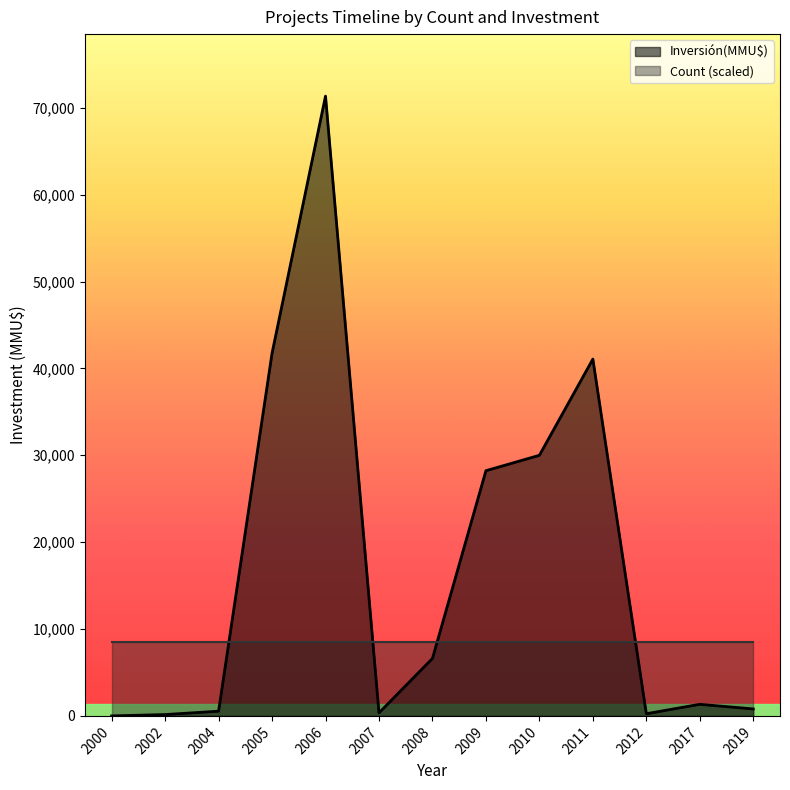

Which has a higher value, 2002 or 2000?

2002